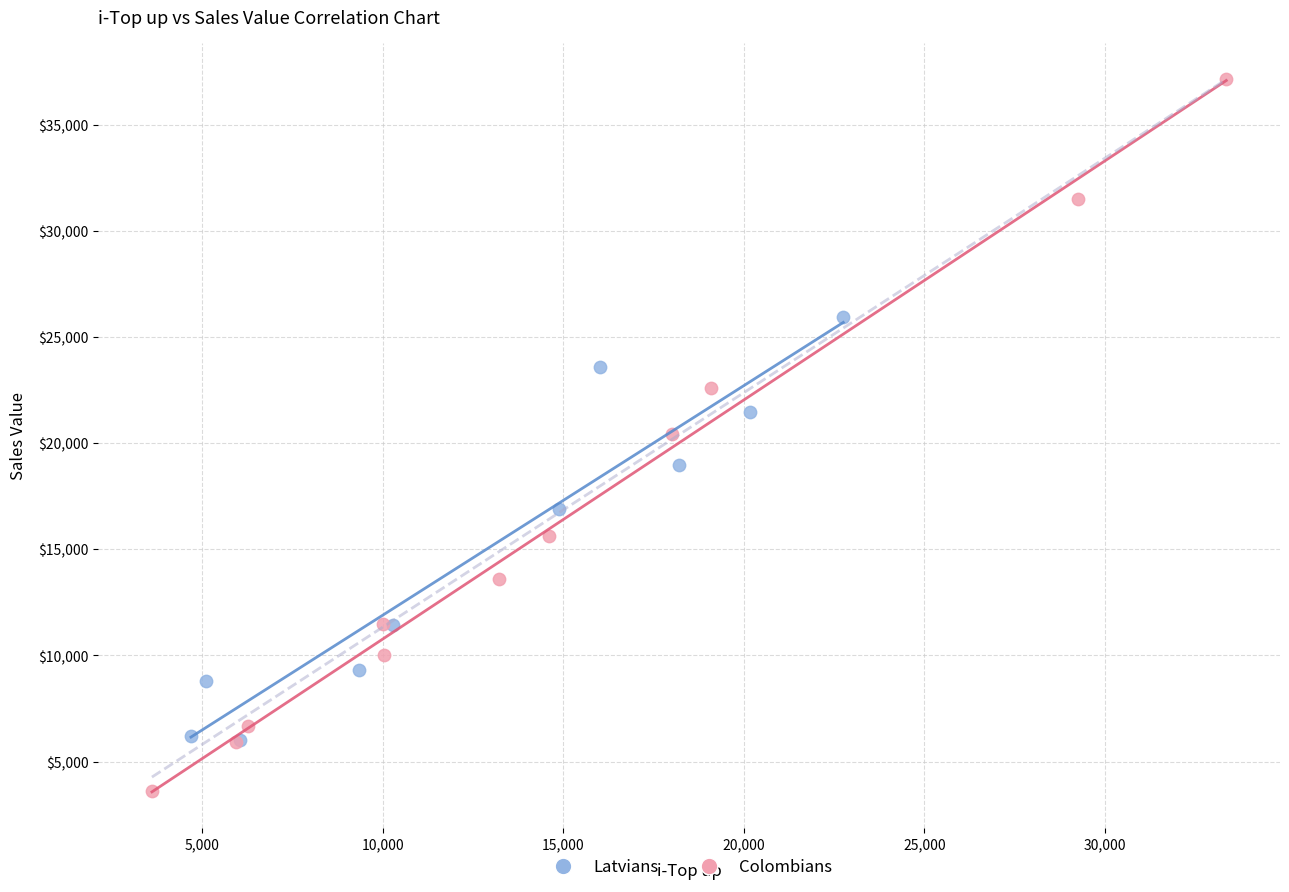

Which series reaches the maximum Y coordinate?

Colombians